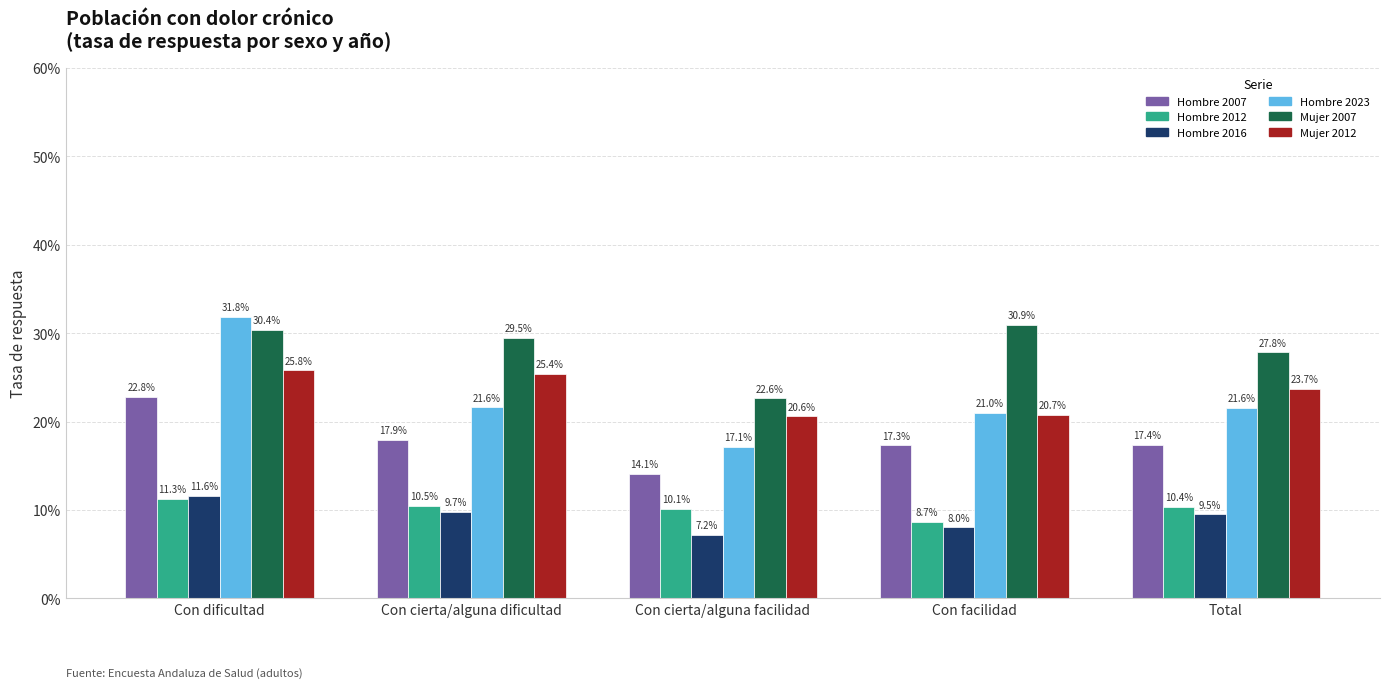

Reading right to left, transcribe all the data shown in this chart.

Hombre 2007: Total=0.2	Con facilidad=0.2	Con cierta/alguna facilidad=0.1	Con cierta/alguna dificultad=0.2	Con dificultad=0.2
Hombre 2012: Total=0.1	Con facilidad=0.1	Con cierta/alguna facilidad=0.1	Con cierta/alguna dificultad=0.1	Con dificultad=0.1
Hombre 2016: Total=0.1	Con facilidad=0.1	Con cierta/alguna facilidad=0.1	Con cierta/alguna dificultad=0.1	Con dificultad=0.1
Hombre 2023: Total=0.2	Con facilidad=0.2	Con cierta/alguna facilidad=0.2	Con cierta/alguna dificultad=0.2	Con dificultad=0.3
Mujer 2007: Total=0.3	Con facilidad=0.3	Con cierta/alguna facilidad=0.2	Con cierta/alguna dificultad=0.3	Con dificultad=0.3
Mujer 2012: Total=0.2	Con facilidad=0.2	Con cierta/alguna facilidad=0.2	Con cierta/alguna dificultad=0.3	Con dificultad=0.3